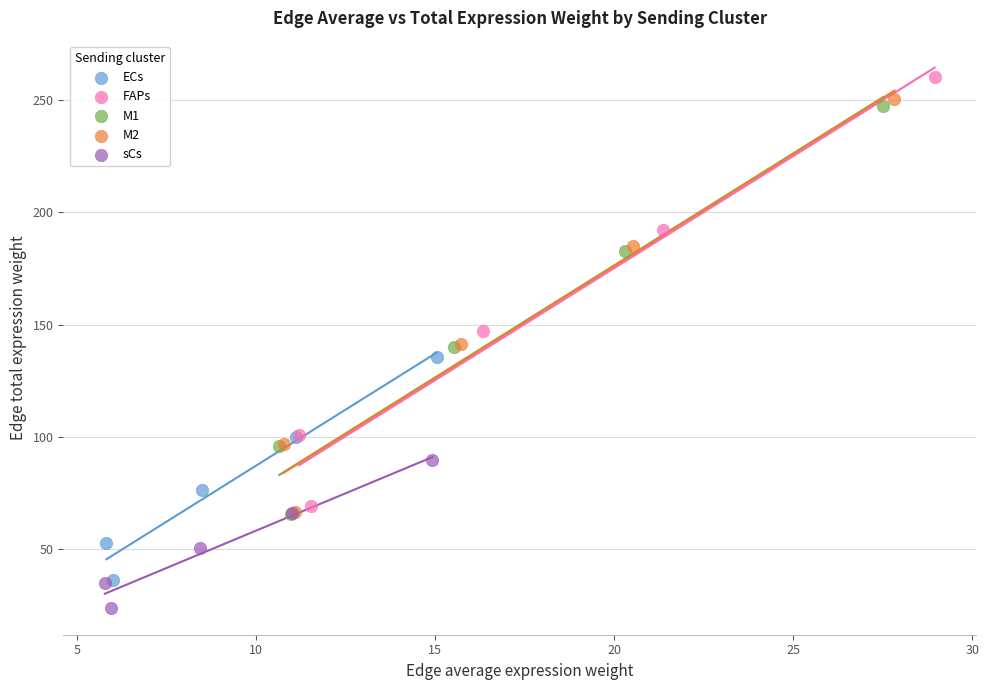

Which series contains the lowest Y value?

sCs